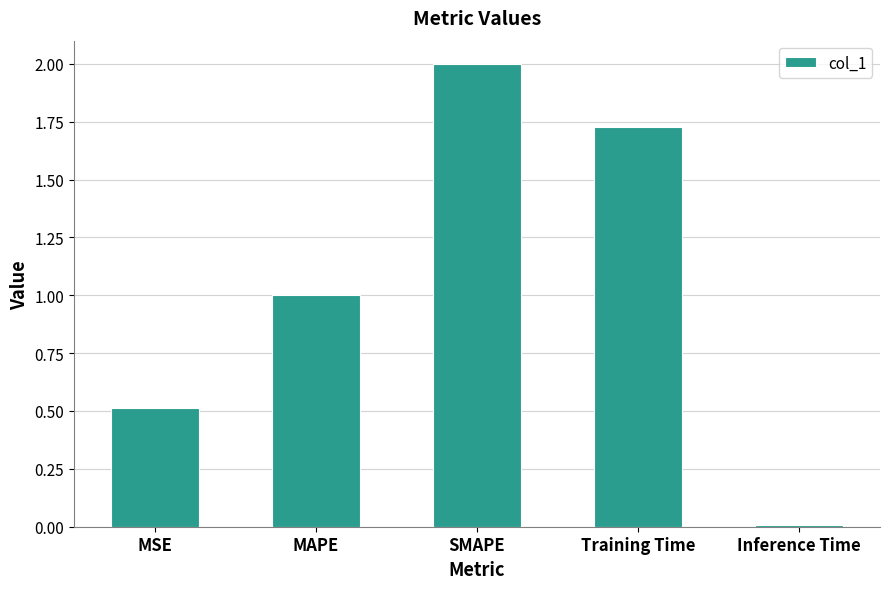

What is the difference between the maximum and second lowest values?

1.5